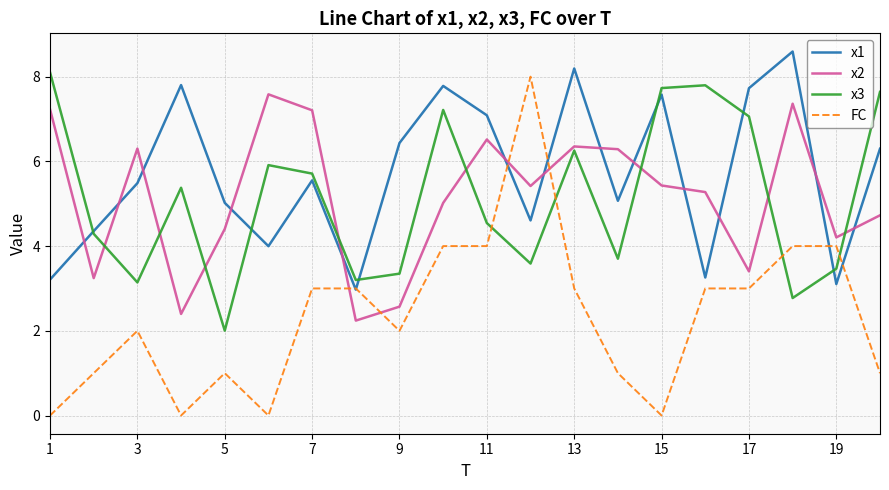

Which series ends up on top after the final intersection of x3 and x2?

x3